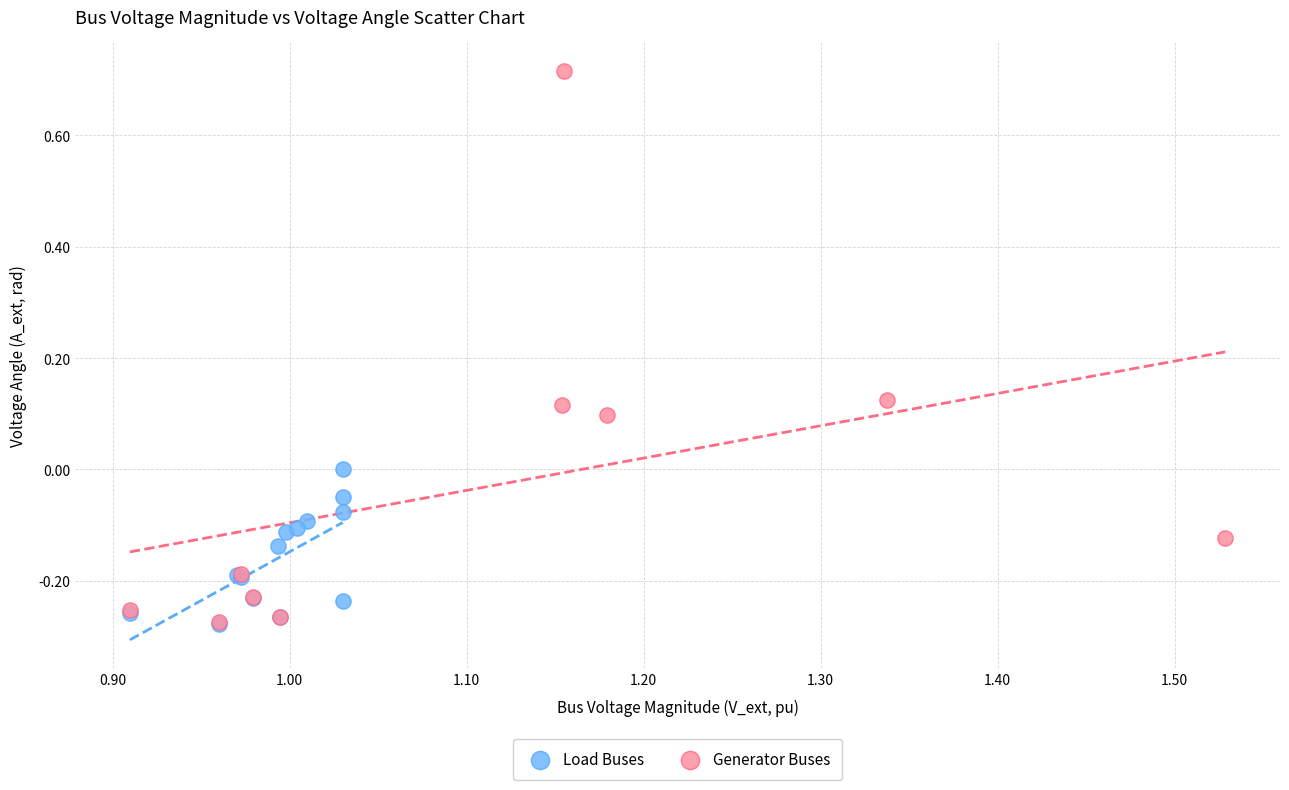

Which series has the widest spread of Y values?

Generator Buses